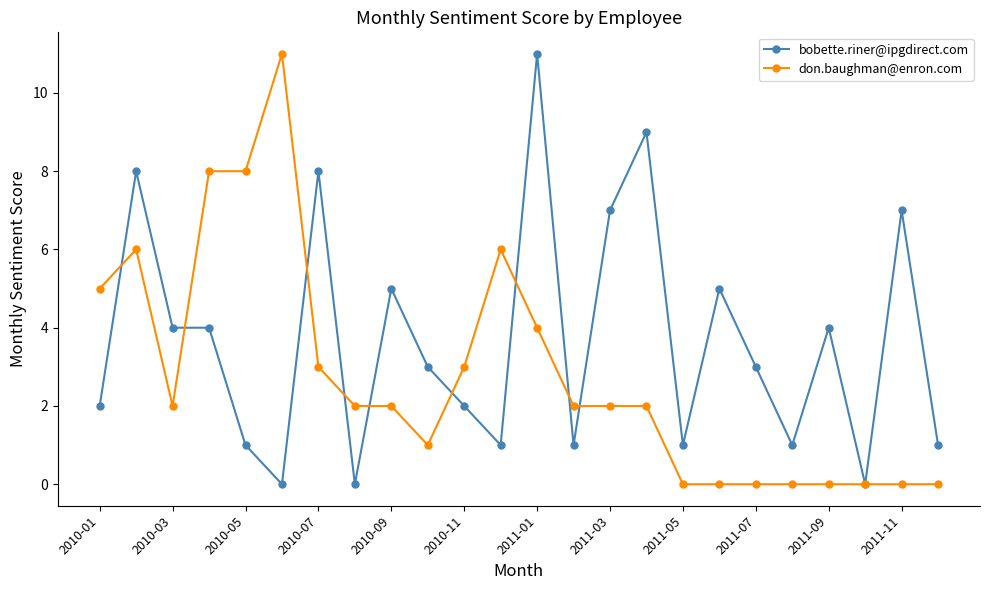

List the series in order of their overall mean, highest first.

bobette.riner@ipgdirect.com, don.baughman@enron.com